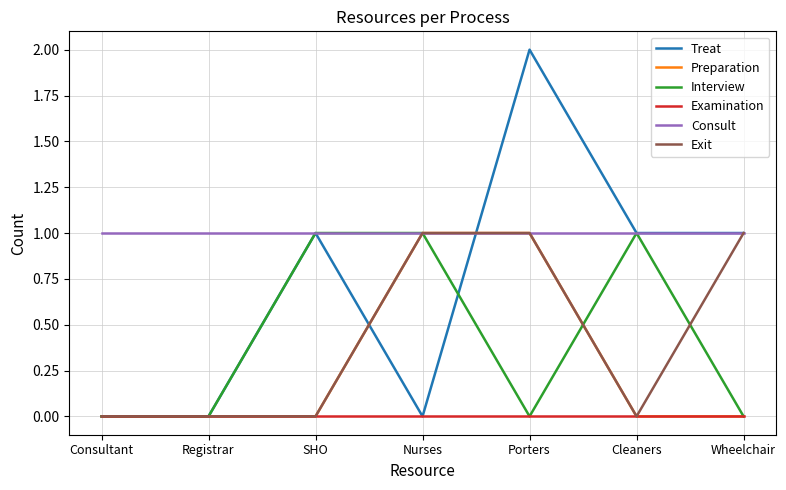

Where is the first local maximum for Treat?

SHO